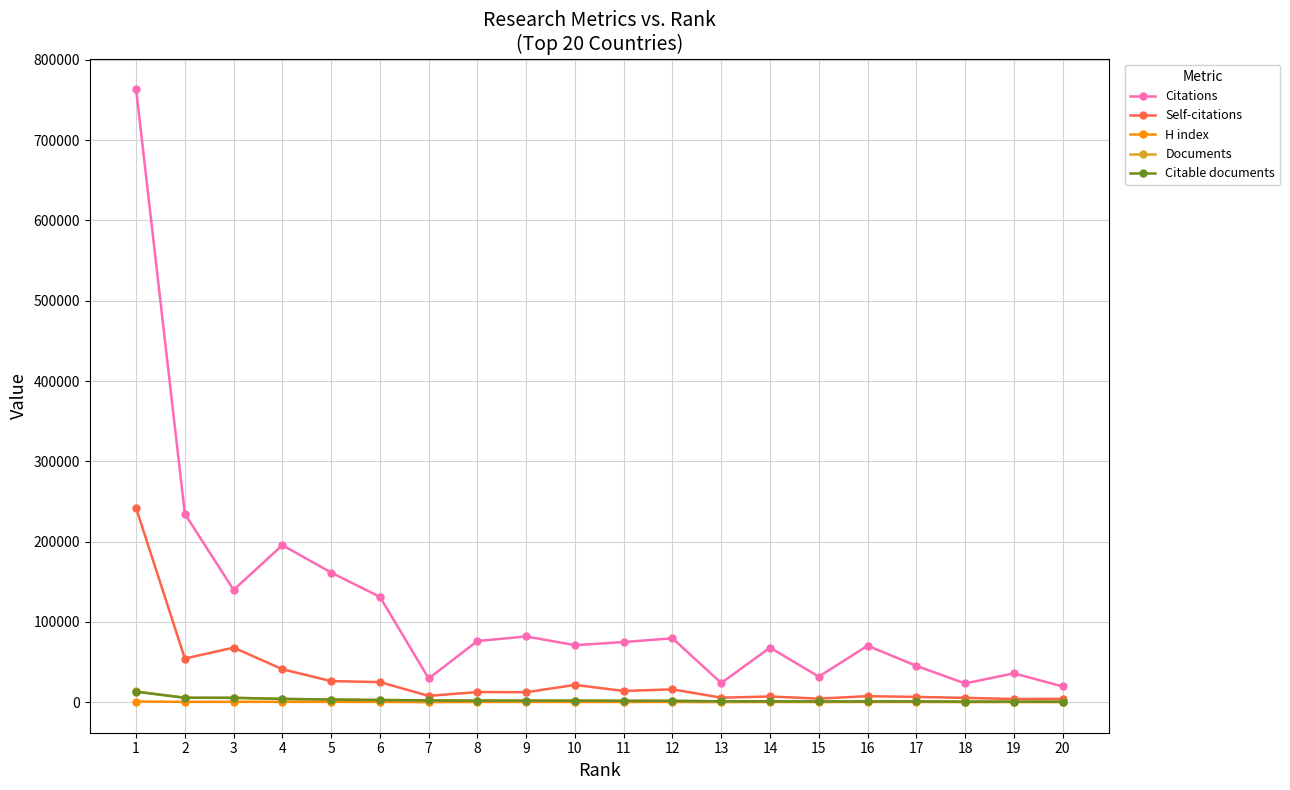

The value of Citations at 4 is 195629. True or false?

True